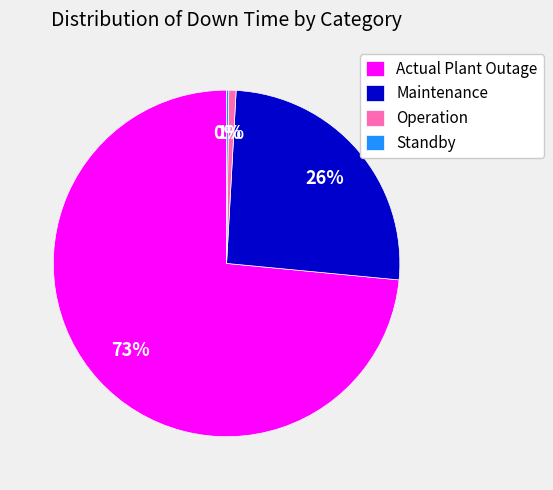

What is the largest slice in the pie chart?

Actual Plant Outage